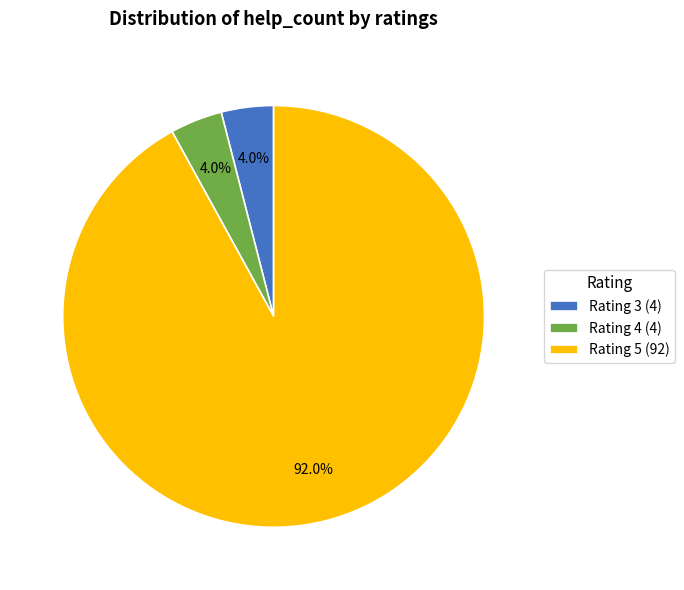

What is the majority slice?

Rating 5 (92)